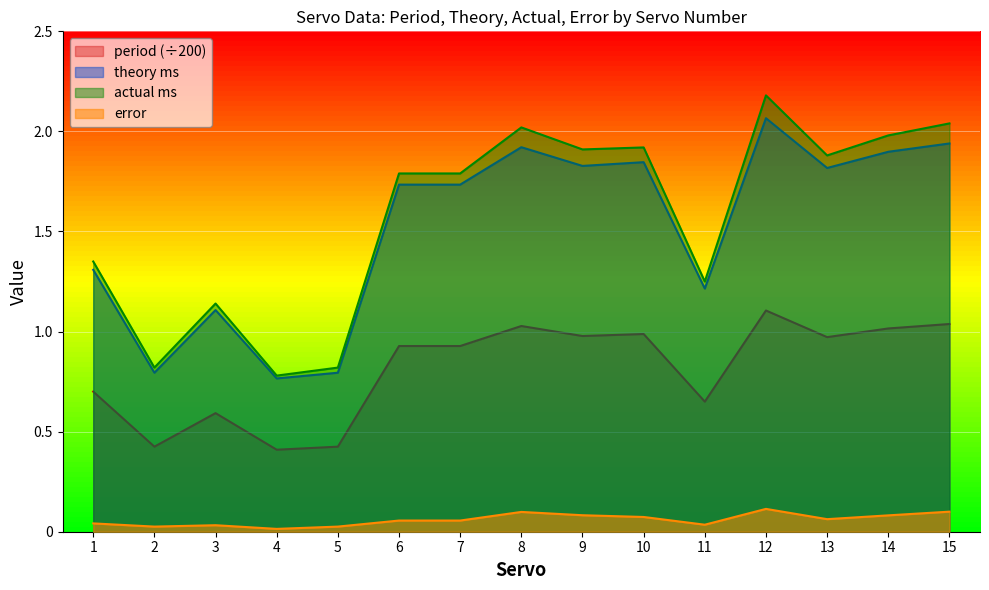

Which series has the largest range (max minus min)?

actual ms